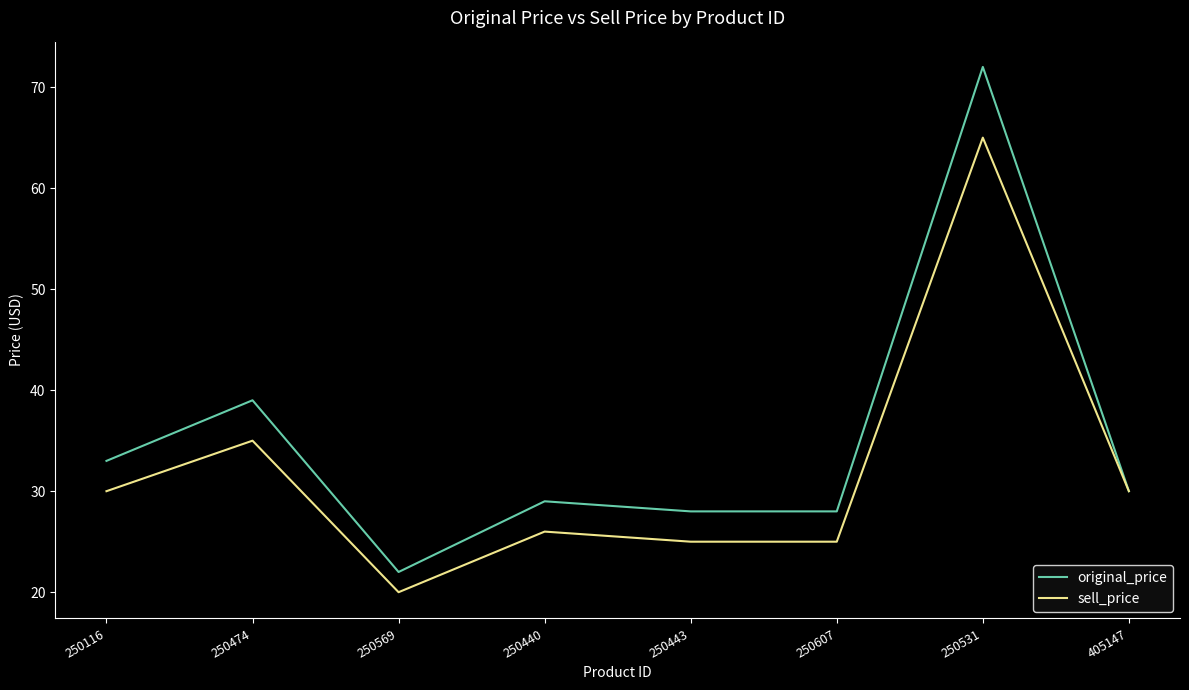

What value does the sell_price series have at 250116?

30